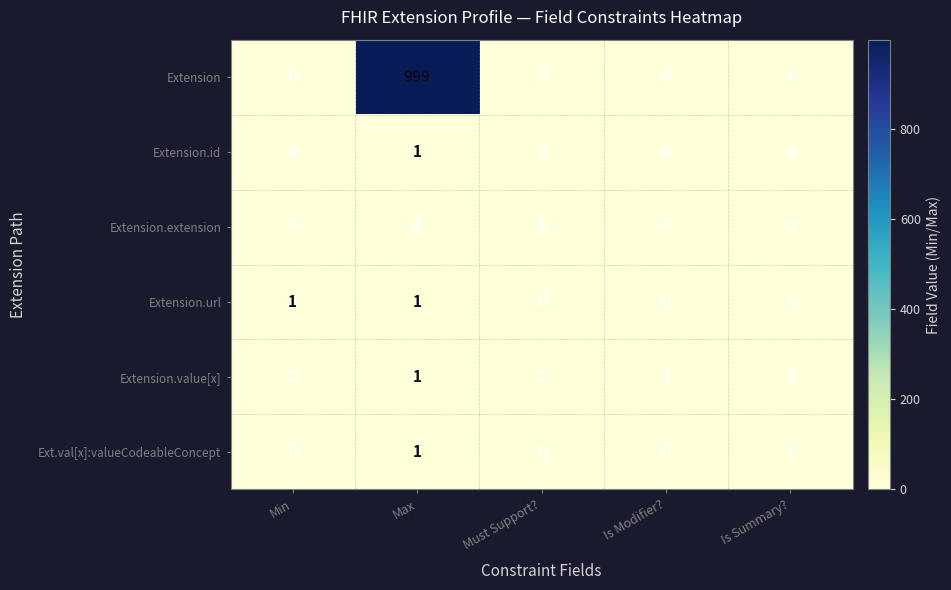

At which category is the sum across all series the highest?

Max